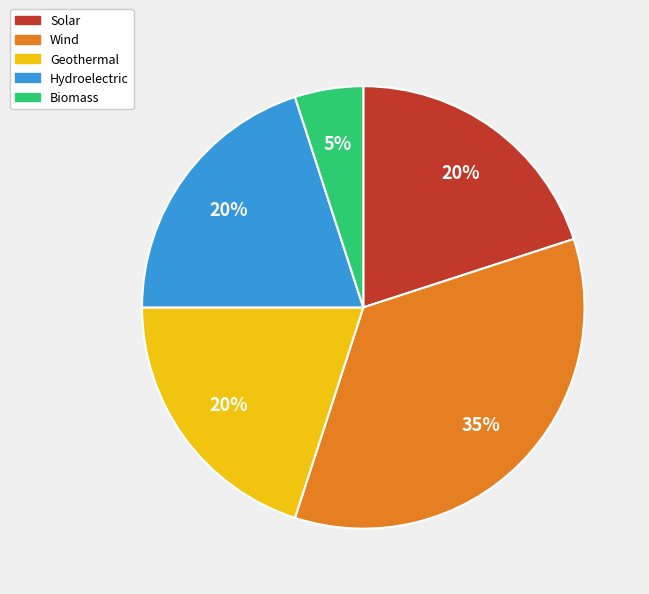

True or false: Biomass accounts for 5% of the total.

True